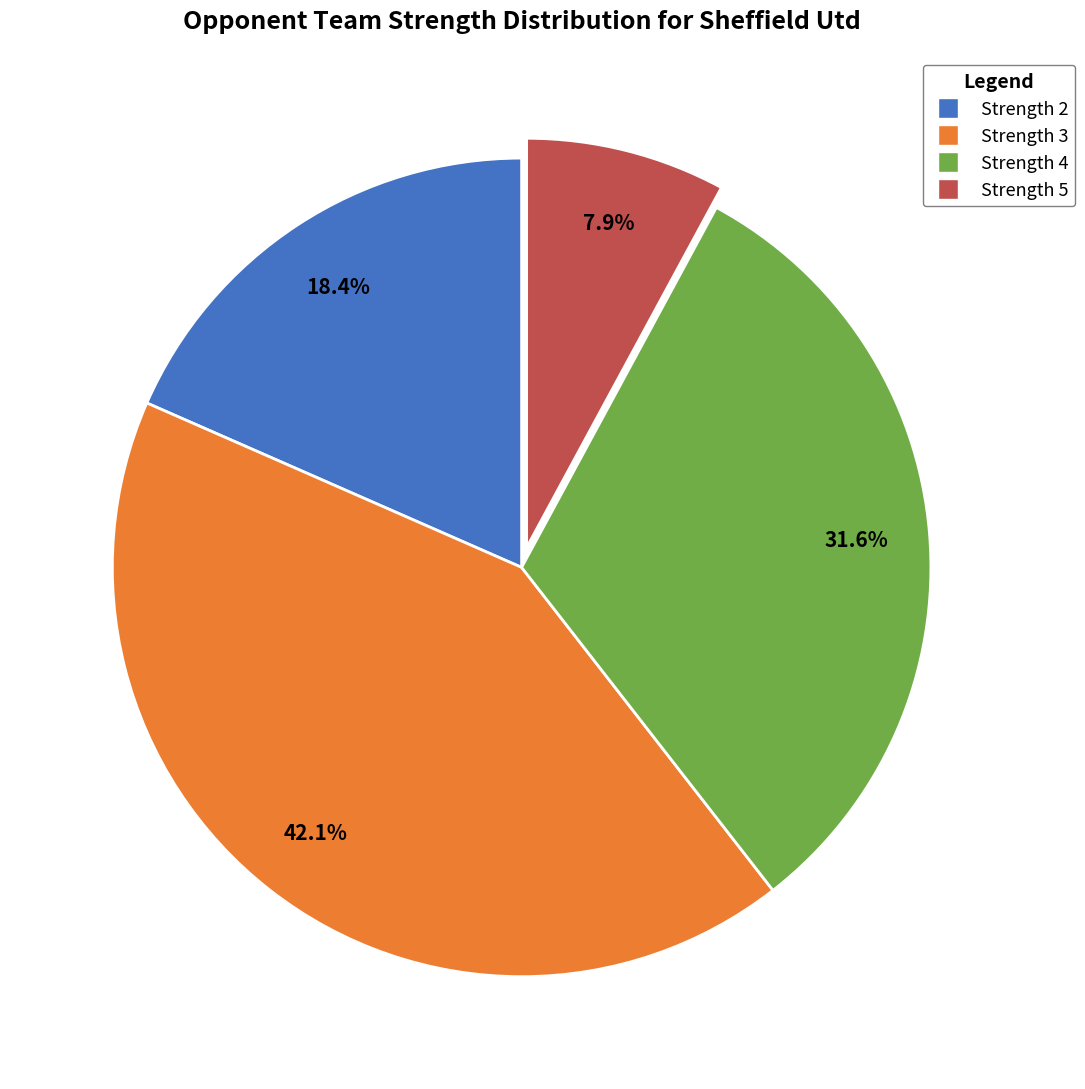

Count the number of slices in the pie.

4